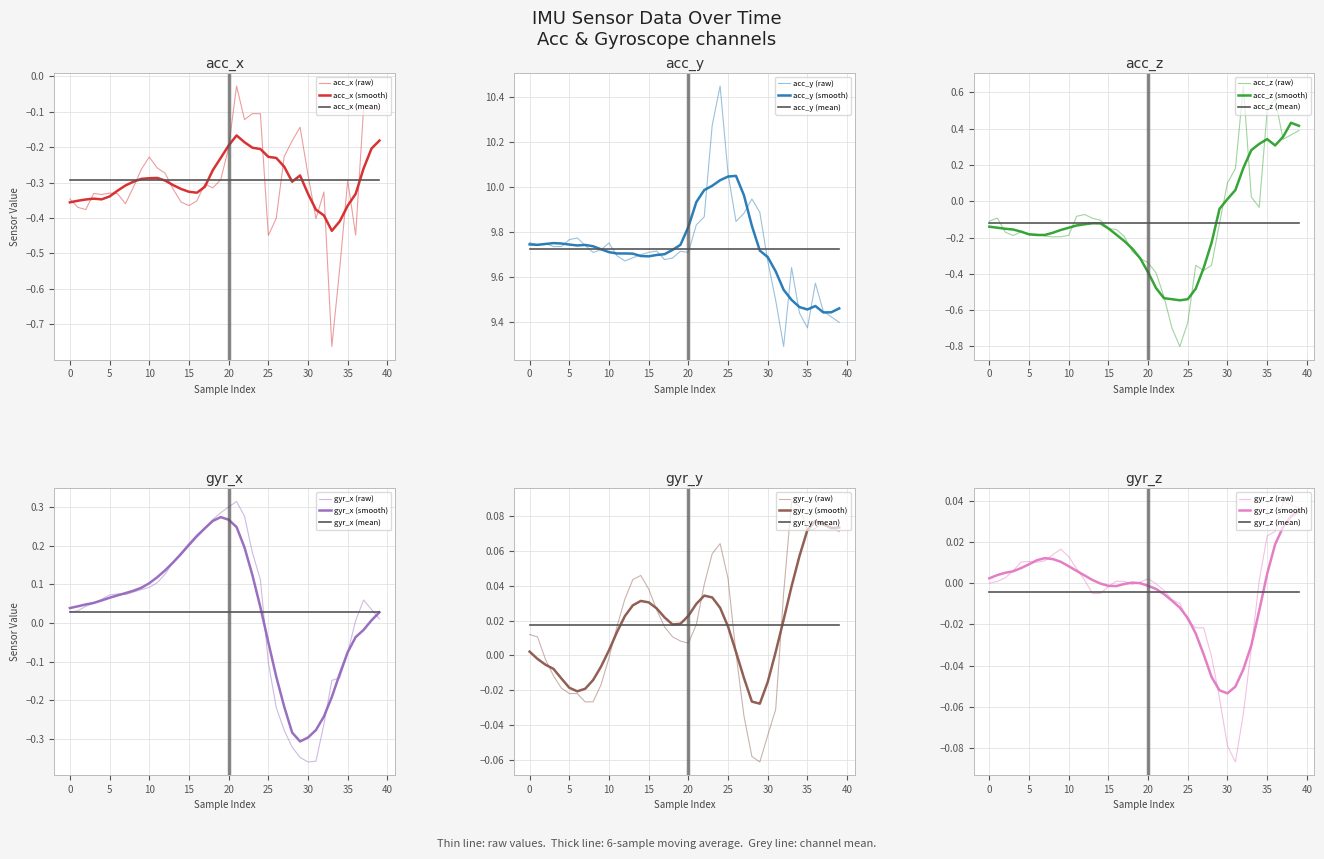

What is the greatest value displayed?

10.4